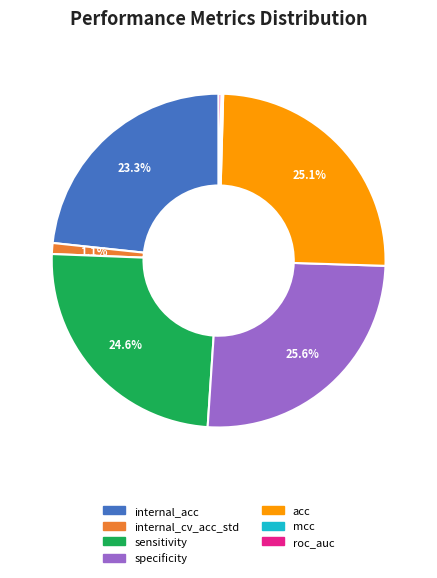

Is there any slice that represents more than half of the pie?

No